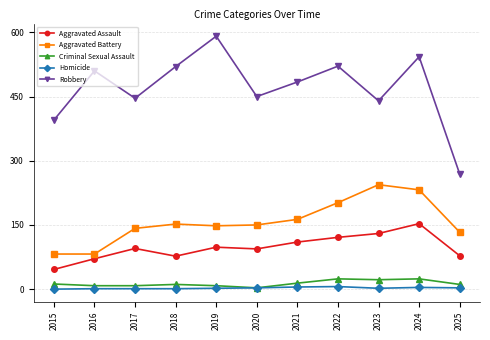

What is the difference between the maximum and minimum values in the Aggravated Assault series?

107